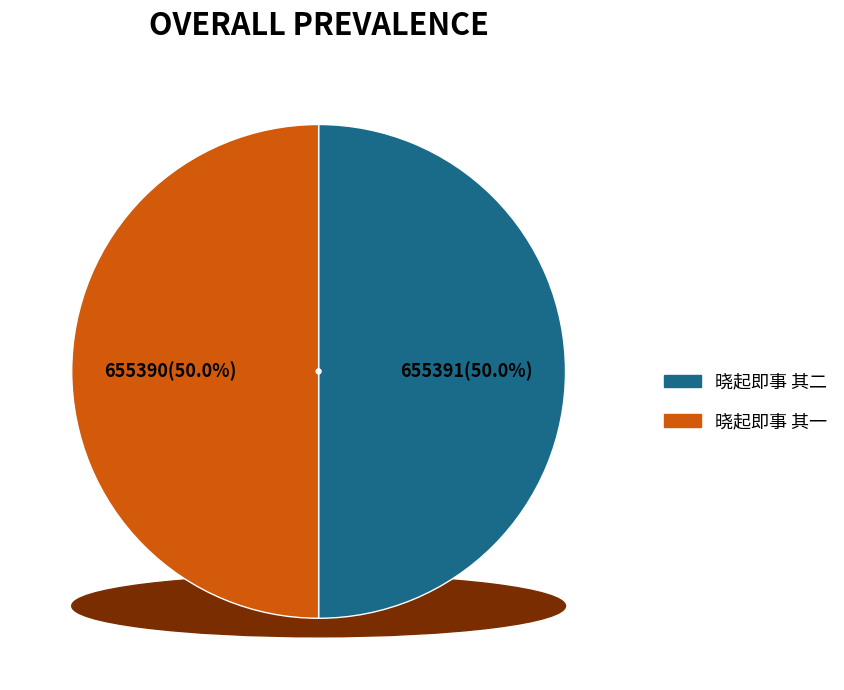

Between 晓起即事 其一 and 晓起即事 其二, which is larger?

晓起即事 其二